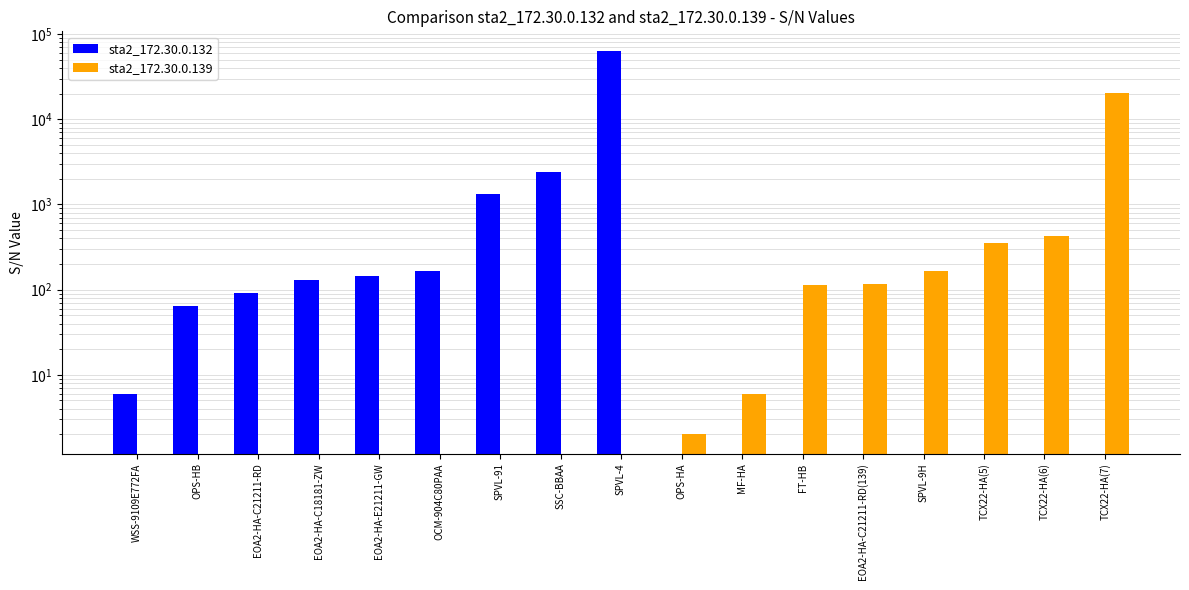

At which label does sta2_172.30.0.139 reach its minimum?

WSS-9109E772FA